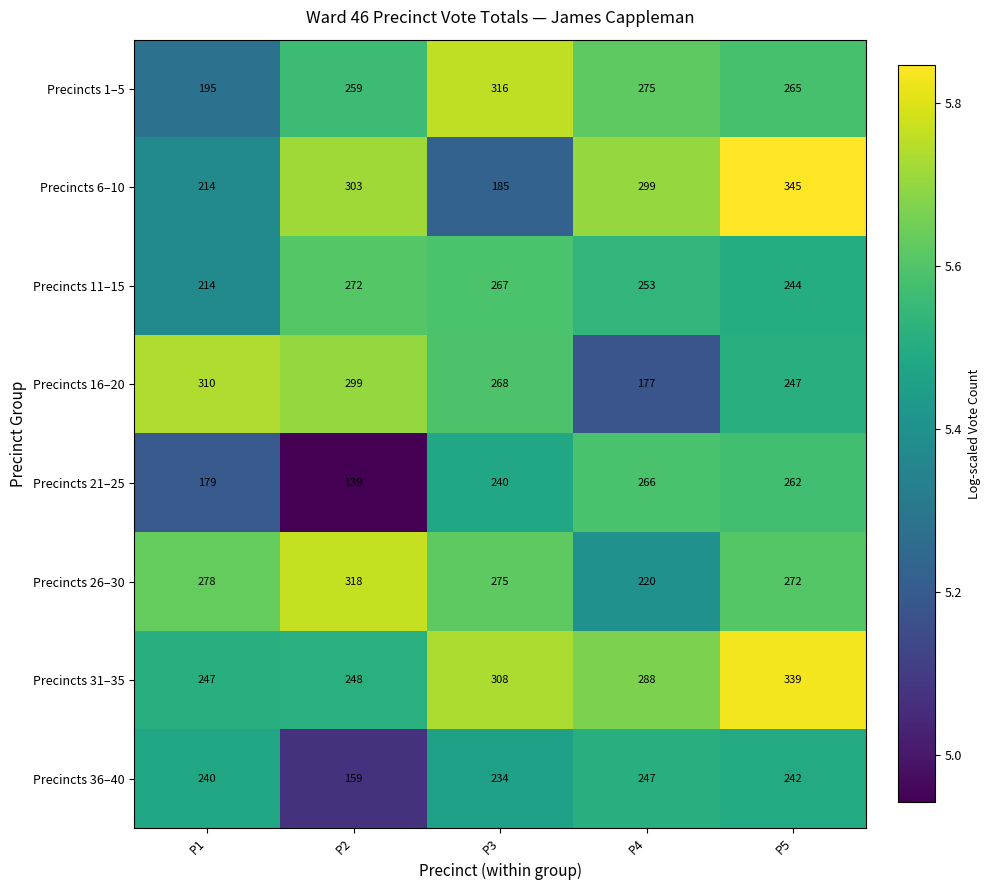

Which series has the widest spread of values?

Precincts 6–10